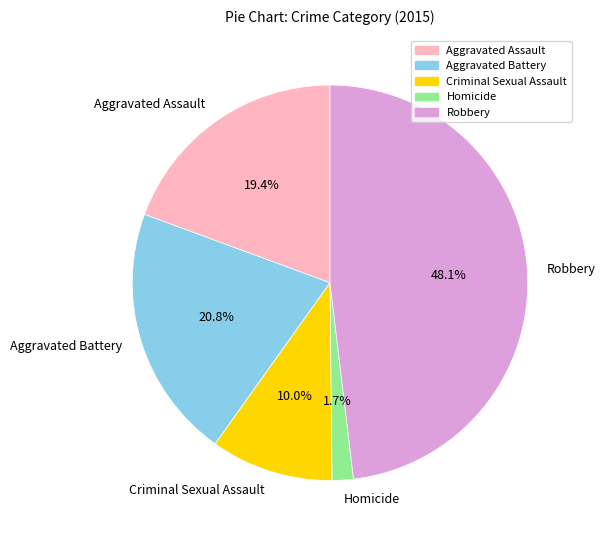

How many slices are in this pie chart?

5